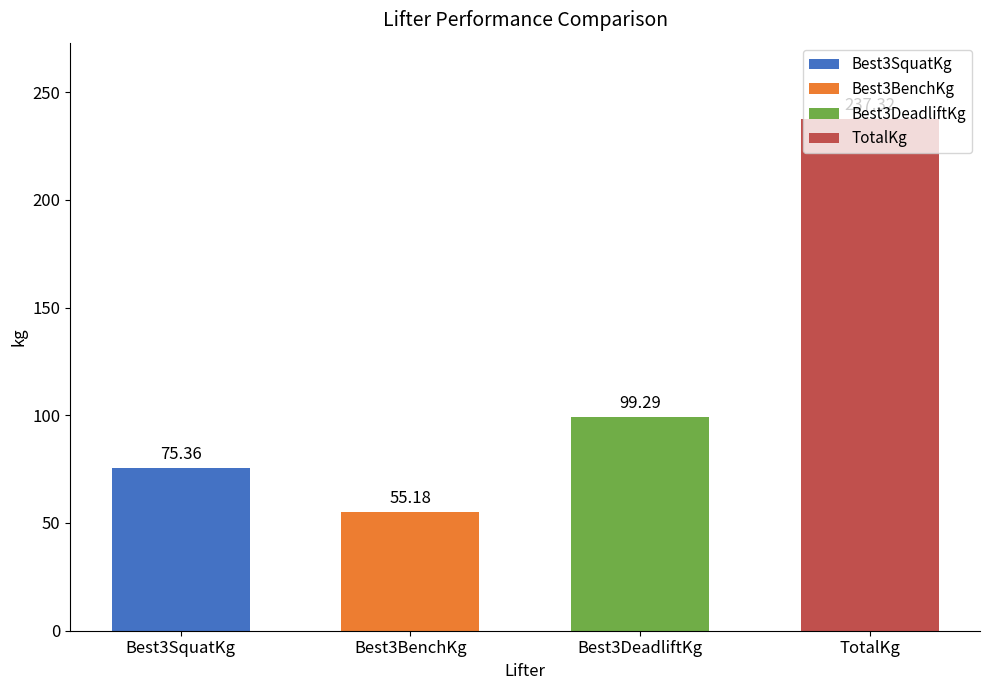

True or false: Best3BenchKg has a value of 13.5 at Brady Propper.

False